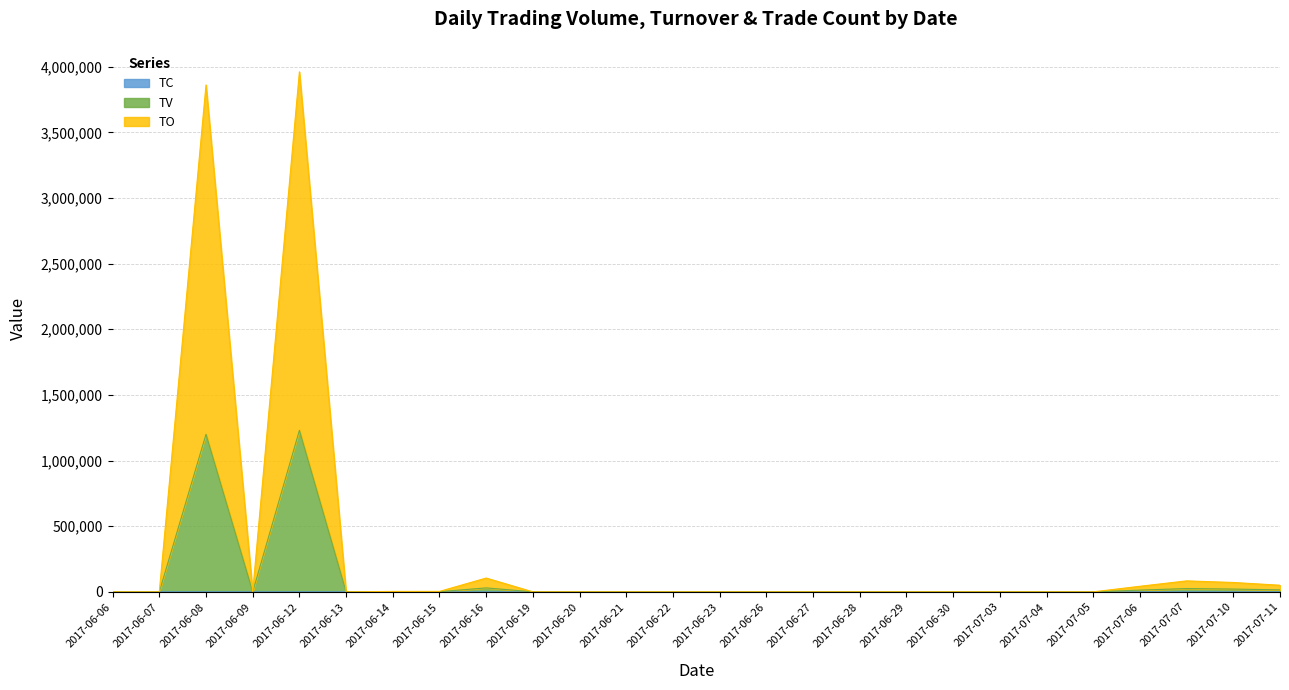

Reading right to left, list all the values displayed in this chart.

TO: 50352	71193	83502	42383	0	0	0	0	0	0	0	0	0	0	0	0	0	105001	3451	3231	0	3960908	0	3861004	0	0
TV: 15002	21003	25002	13003	0	0	0	0	0	0	0	0	0	0	0	0	0	30001	1001	1001	0	1230008	0	1200004	0	0
TC: 2	3	2	3	0	0	0	0	0	0	0	0	0	0	0	0	0	1	1	1	0	8	0	4	0	0